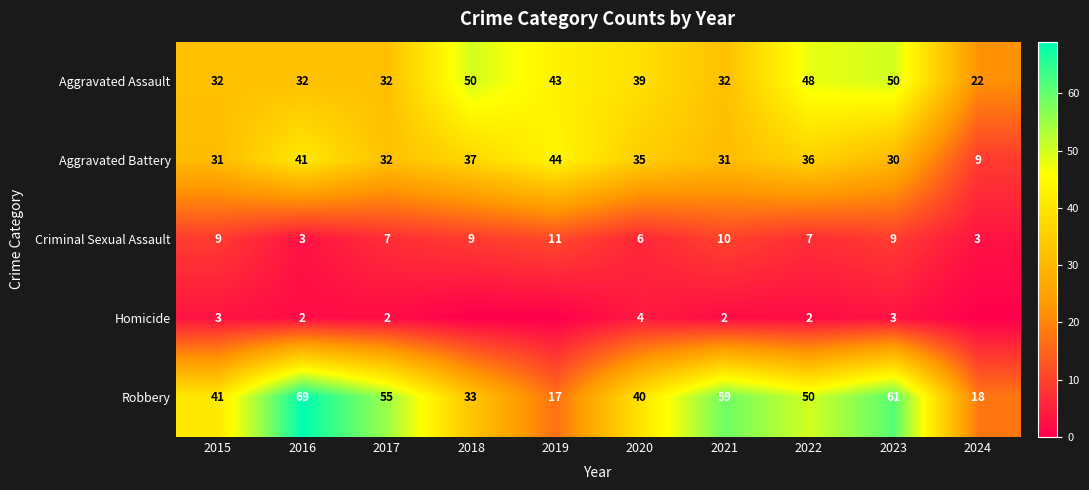

Is the value of Aggravated Battery at 2024 greater than the value of Robbery at 2018?

No